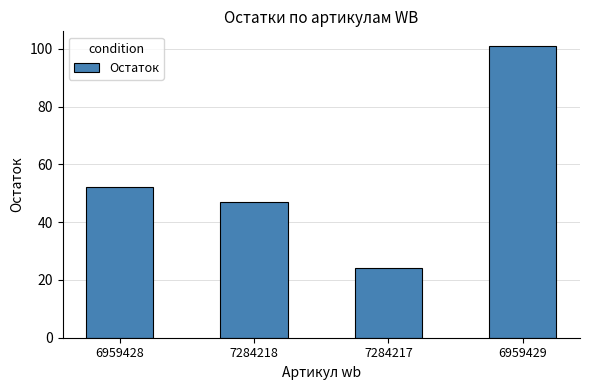

How many data points are less than 52?

2